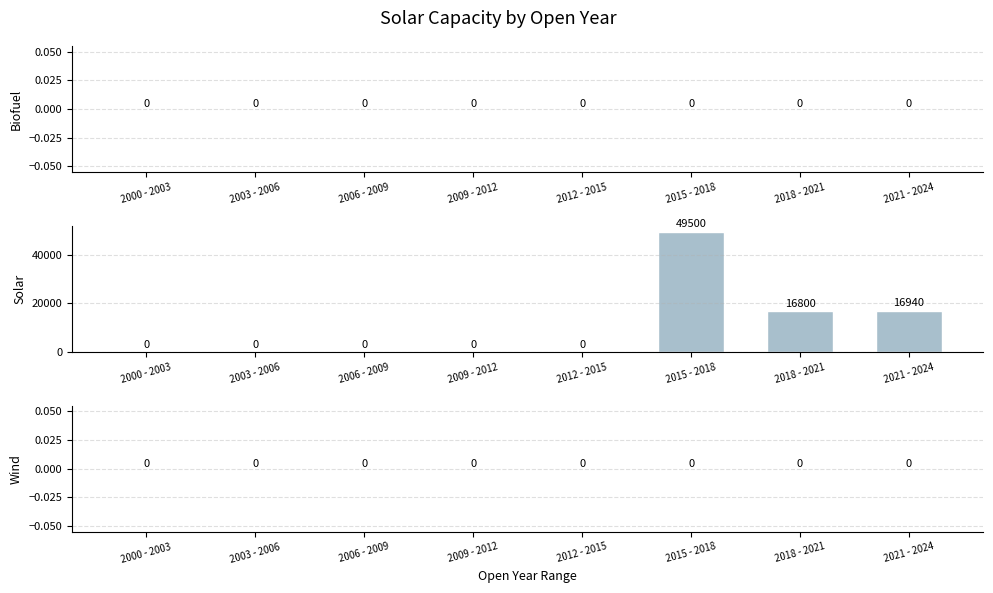

Reading left to right, what are all the values shown in this chart?

2000 - 2003=0	2003 - 2006=0	2006 - 2009=0	2009 - 2012=0	2012 - 2015=0	2015 - 2018=49500	2018 - 2021=16800	2021 - 2024=16940